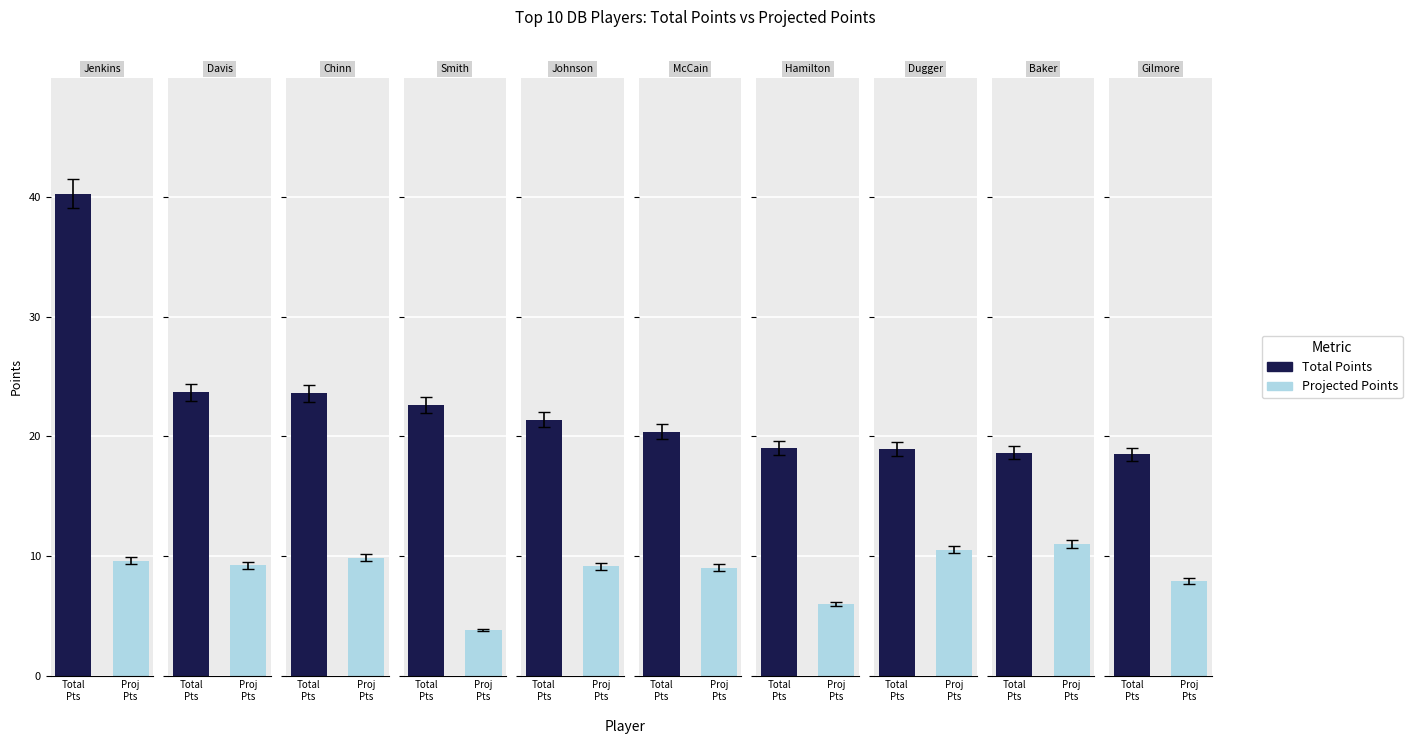

Reading right to left, what are all the values shown in this chart?

TotalPoints: Stephon Gilmore=18.5	Budda Baker=18.6	Kyle Dugger=18.9	Kyle Hamilton=19.0	Bobby McCain=20.4	John Johnson=21.4	Tremon Smith=22.6	Jeremy Chinn=23.6	Carlton Davis=23.7	Rayshawn Jenkins=40.3
PlayerWeekProjectedPts: Stephon Gilmore=7.9	Budda Baker=11.0	Kyle Dugger=10.5	Kyle Hamilton=6.0	Bobby McCain=9.0	John Johnson=9.1	Tremon Smith=3.8	Jeremy Chinn=9.8	Carlton Davis=9.2	Rayshawn Jenkins=9.6